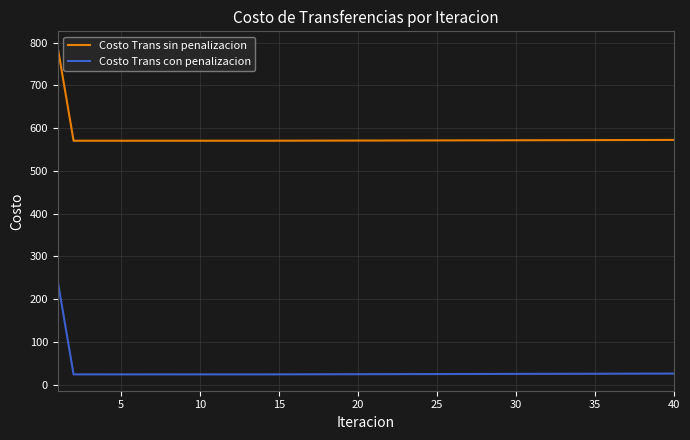

What is the lowest value of the Costo Trans sin penalizacion series?

570.4